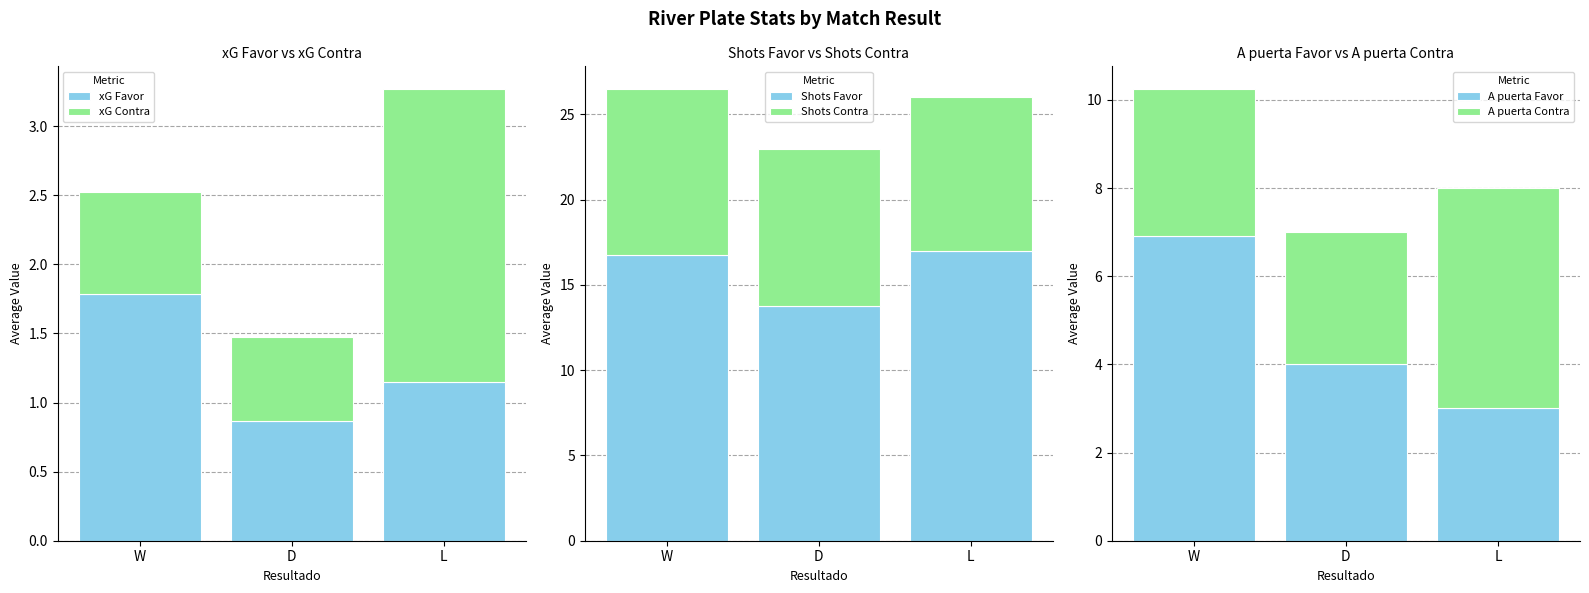

At which category does the chart reach its minimum across all series?

D